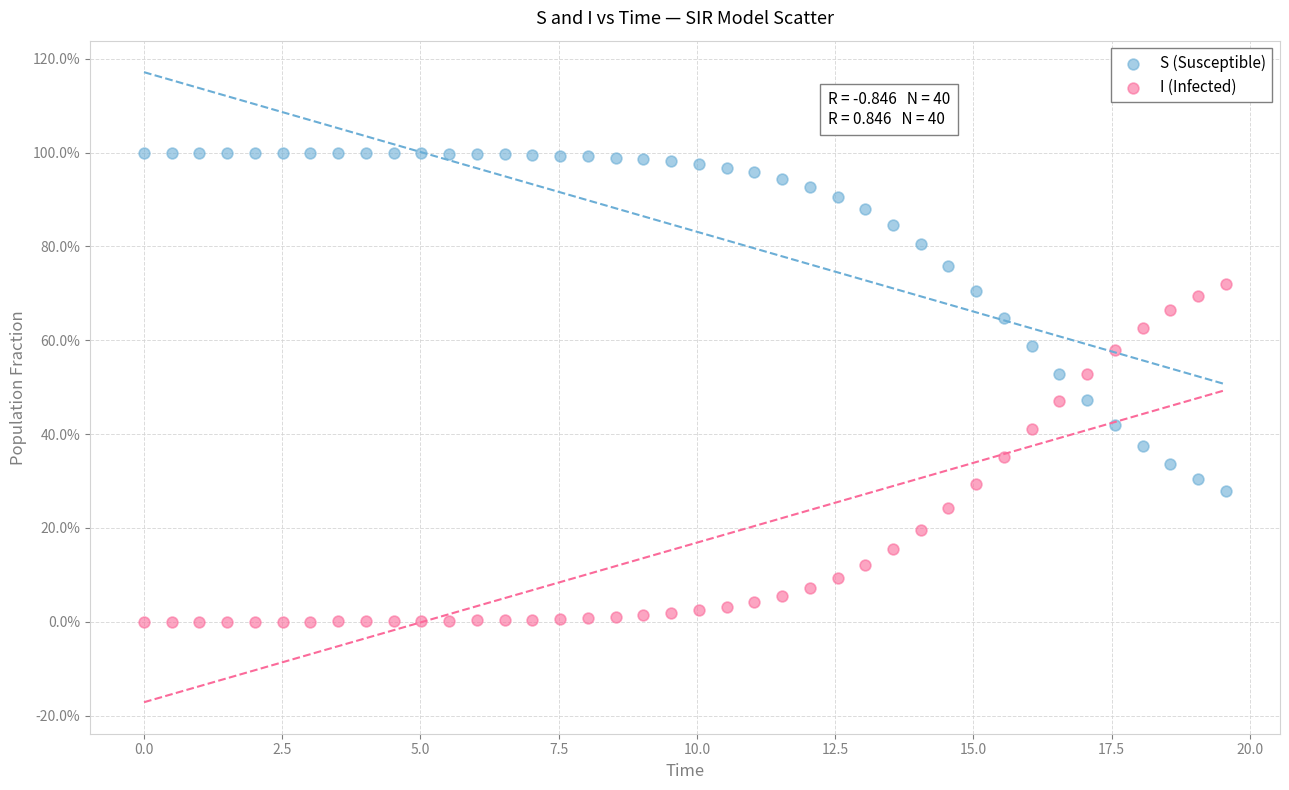

What are all the series names shown in the legend?

S (Susceptible), I (Infected)